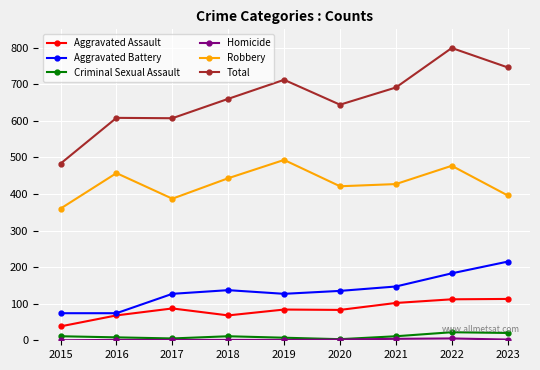

What is the maximum value for Criminal Sexual Assault?

22